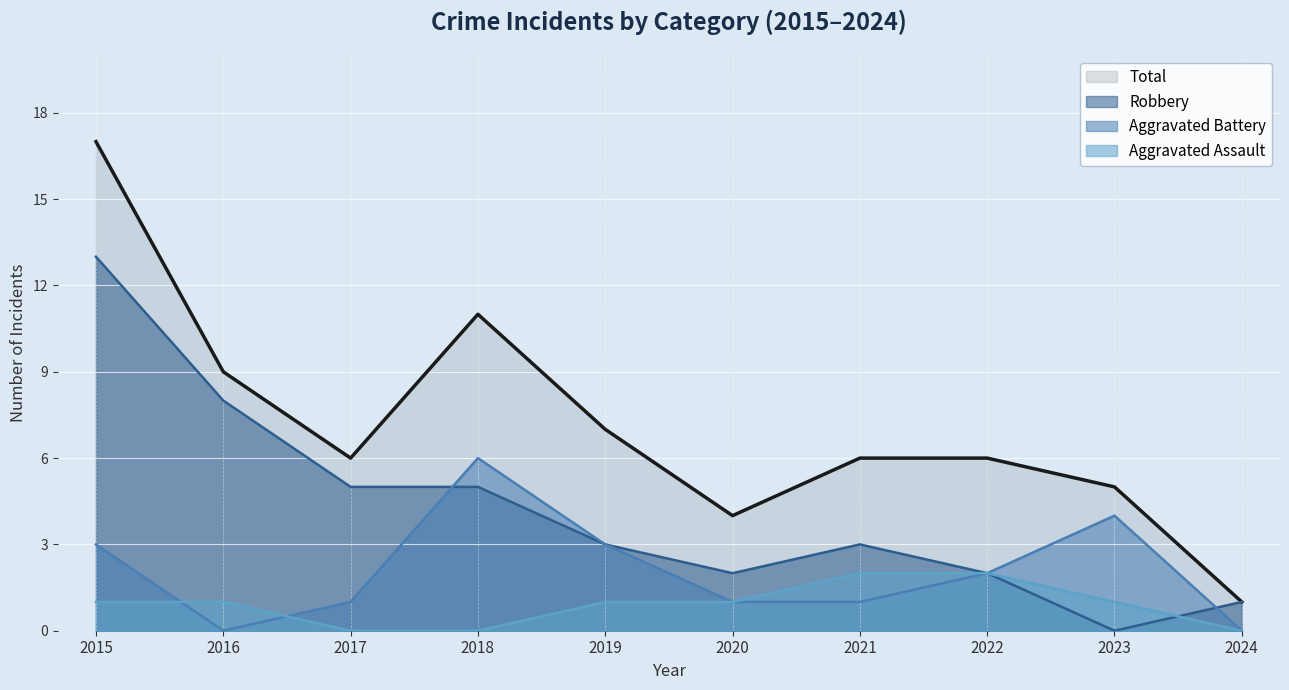

True or false: Total and Aggravated Assault cross at least once.

False